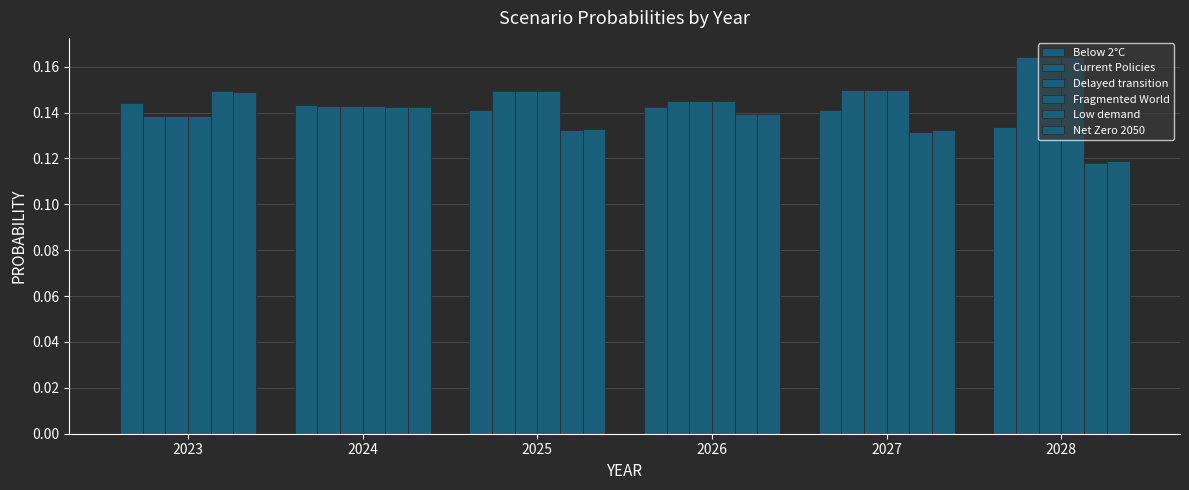

Count the number of categories in the chart.

6